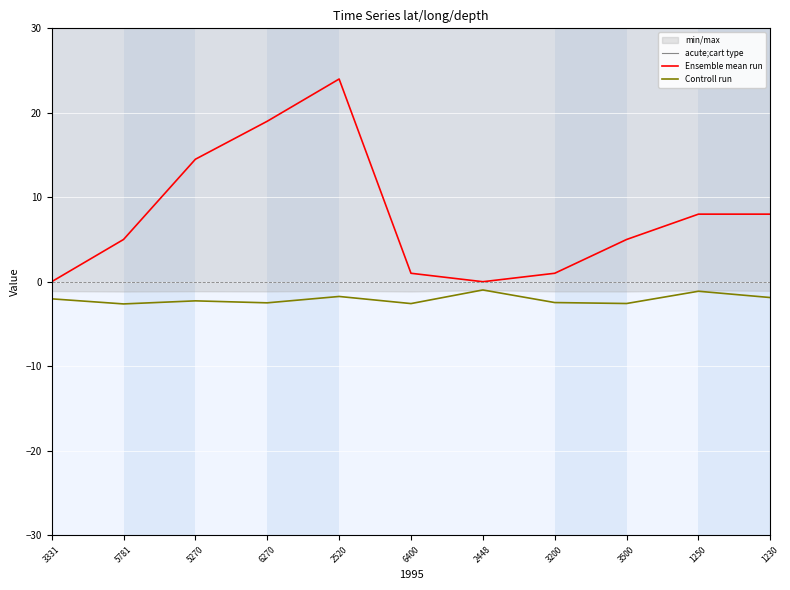

Reading left to right, transcribe all the data shown in this chart.

acute;cart type: 38.9	38.6	38.6	38.6	38.8	38.9	38.8	38.9	38.6	38.8	38.8
Ensemble mean run: 0.0	5.0	14.5	19.0	24.0	1.0	0.0	1.0	5.0	8.0	8.0
Controll run: -2.0	-2.6	-2.3	-2.5	-1.7	-2.6	-1.0	-2.5	-2.6	-1.1	-1.9